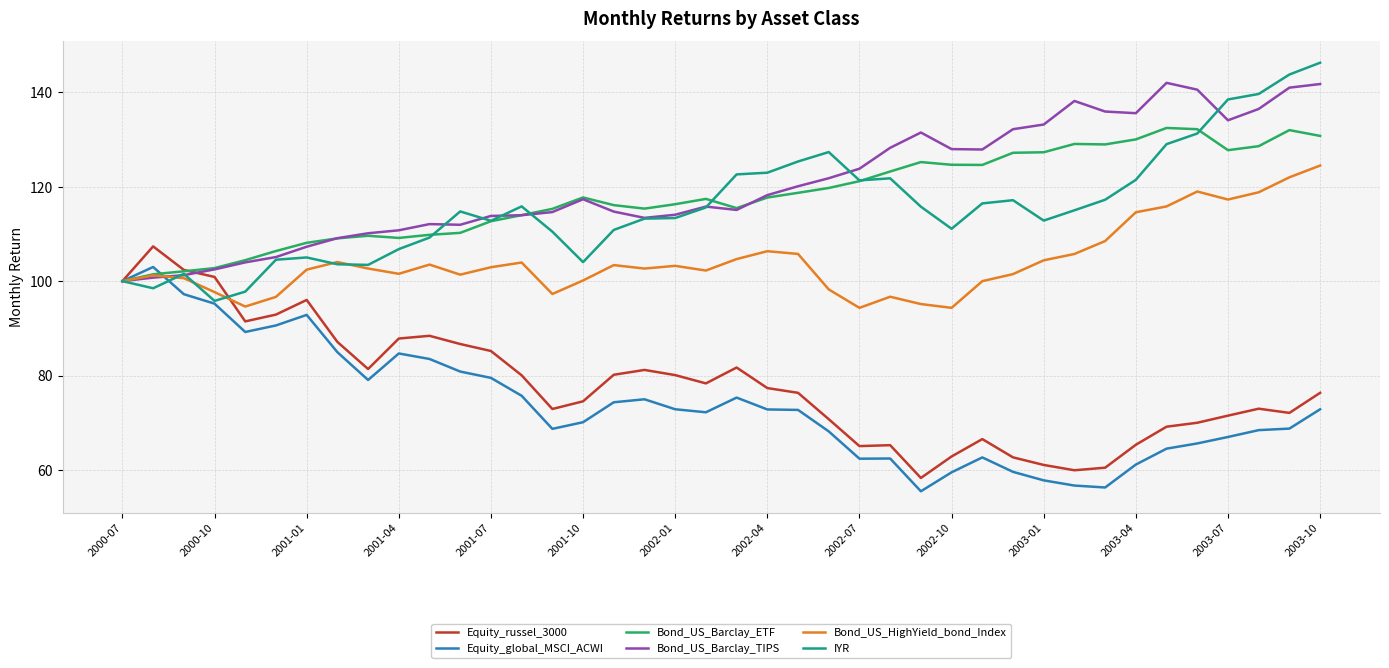

What is the greatest value displayed?

146.3